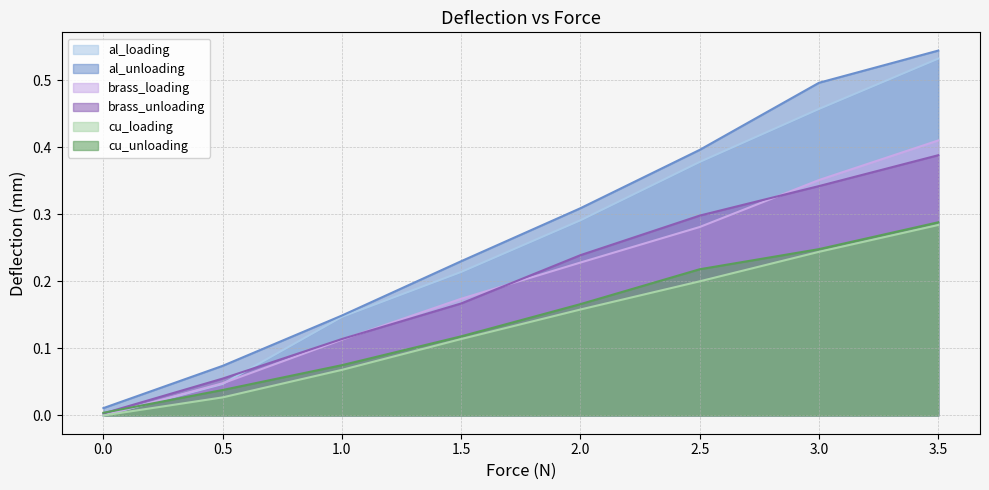

Between which two adjacent categories do brass_loading and al_loading first intersect?

0.5 and 1